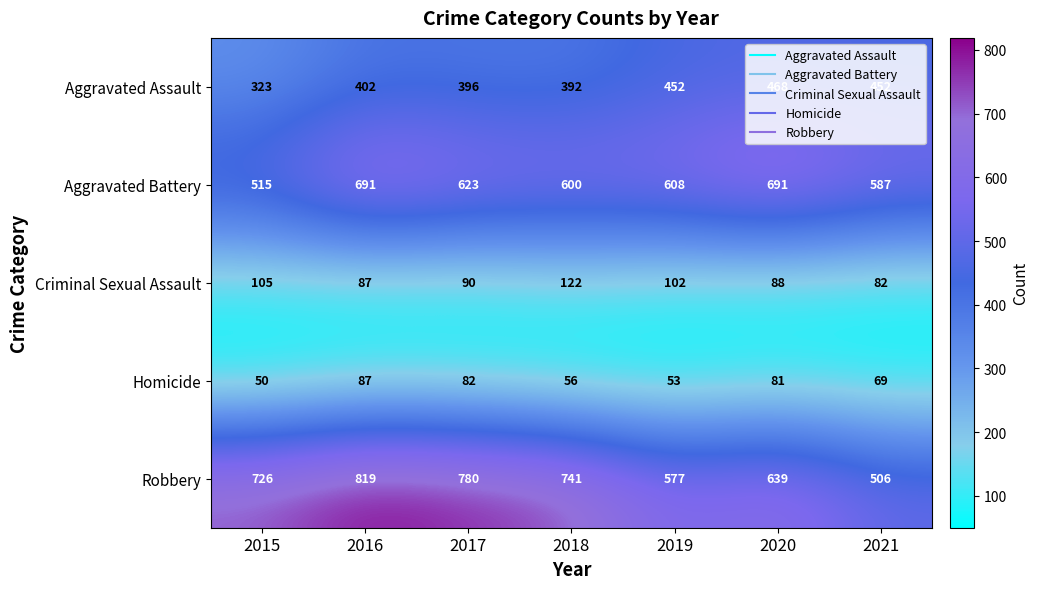

True or false: Criminal Sexual Assault has a value of 215 at 2018.

False